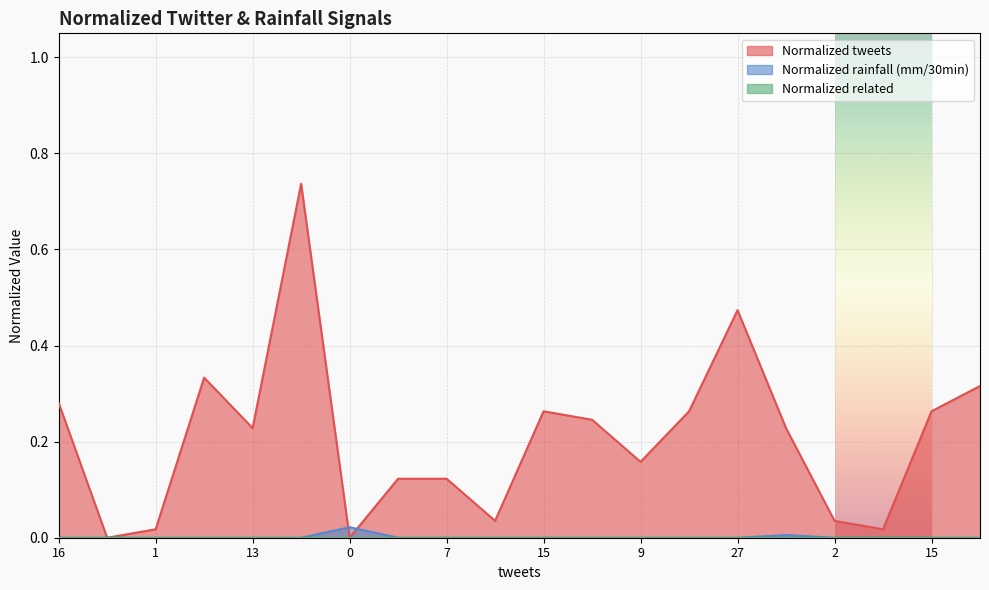

True or false: Normalized rainfall (mm/30min) has more than 0 points higher than both neighbors.

True